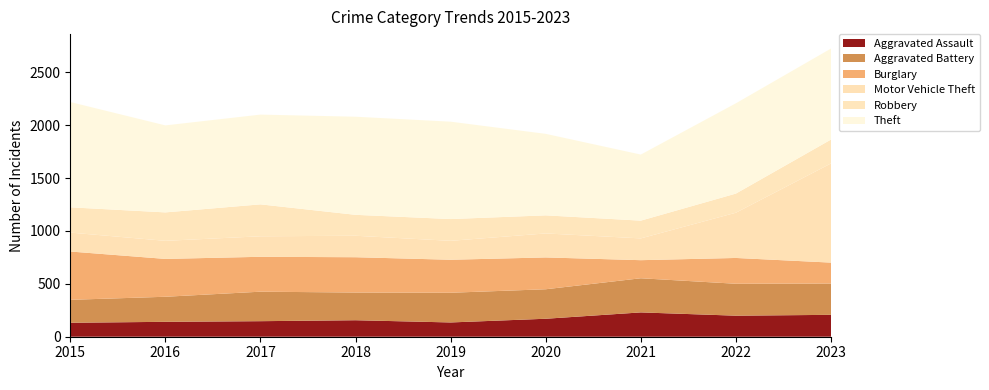

Reading right to left, list all the values displayed in this chart.

Aggravated Assault: 2023=207	2022=199	2021=230	2020=170	2019=135	2018=156	2017=147	2016=141	2015=132
Aggravated Battery: 2023=296	2022=302	2021=323	2020=279	2019=281	2018=262	2017=279	2016=237	2015=217
Burglary: 2023=198	2022=244	2021=171	2020=301	2019=312	2018=334	2017=330	2016=358	2015=457
Motor Vehicle Theft: 2023=938	2022=428	2021=206	2020=227	2019=179	2018=203	2017=194	2016=171	2015=179
Robbery: 2023=226	2022=181	2021=168	2020=171	2019=206	2018=198	2017=302	2016=269	2015=239
Theft: 2023=861	2022=854	2021=625	2020=771	2019=921	2018=928	2017=849	2016=823	2015=996